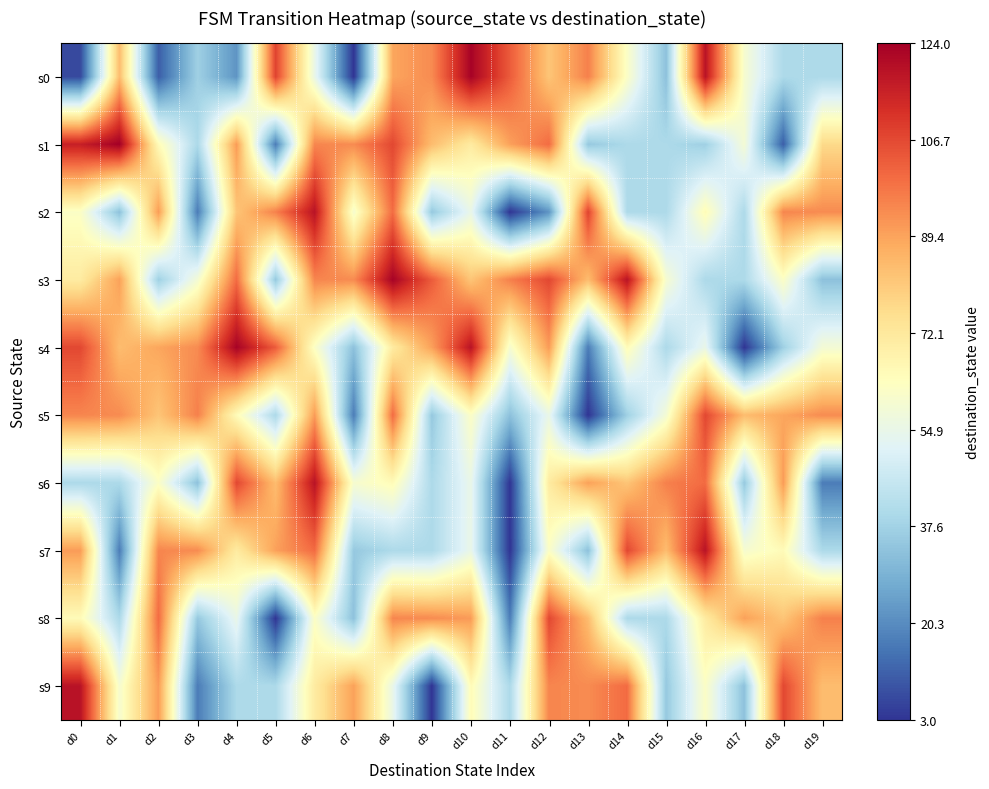

Reading right to left, transcribe all the data shown in this chart.

s0: d19=40	d18=40	d17=60	d16=119	d15=33	d14=62	d13=96	d12=82	d11=103	d10=123	d9=94	d8=89	d7=3	d6=55	d5=108	d4=22	d3=37	d2=11	d1=84	d0=7
s1: d19=77	d18=11	d17=59	d16=37	d15=40	d14=40	d13=35	d12=100	d11=90	d10=71	d9=84	d8=107	d7=94	d6=95	d5=17	d4=91	d3=40	d2=65	d1=124	d0=116
s2: d19=94	d18=95	d17=40	d16=65	d15=40	d14=40	d13=108	d12=22	d11=3	d10=55	d9=35	d8=100	d7=60	d6=119	d5=96	d4=82	d3=17	d2=91	d1=33	d0=62
s3: d19=33	d18=62	d17=40	d16=40	d15=60	d14=119	d13=84	d12=107	d11=96	d10=82	d9=103	d8=123	d7=94	d6=95	d5=35	d4=100	d3=59	d2=37	d1=90	d0=71
s4: d19=59	d18=37	d17=3	d16=55	d15=40	d14=65	d13=17	d12=91	d11=60	d10=119	d9=90	d8=71	d7=33	d6=62	d5=103	d4=123	d3=94	d2=89	d1=84	d0=107
s5: d19=94	d18=89	d17=84	d16=107	d15=59	d14=37	d13=3	d12=55	d11=33	d10=62	d9=35	d8=100	d7=17	d6=91	d5=40	d4=65	d3=96	d2=82	d1=94	d0=95
s6: d19=17	d18=91	d17=35	d16=100	d15=96	d14=82	d13=90	d12=71	d11=3	d10=55	d9=40	d8=65	d7=60	d6=119	d5=84	d4=107	d3=33	d2=62	d1=40	d0=40
s7: d19=40	d18=65	d17=60	d16=119	d15=84	d14=107	d13=33	d12=62	d11=3	d10=55	d9=40	d8=40	d7=35	d6=100	d5=90	d4=71	d3=94	d2=95	d1=17	d0=91
s8: d19=96	d18=82	d17=90	d16=71	d15=40	d14=40	d13=84	d12=107	d11=17	d10=91	d9=94	d8=95	d7=33	d6=62	d5=3	d4=55	d3=35	d2=100	d1=40	d0=65
s9: d19=84	d18=107	d17=33	d16=62	d15=35	d14=100	d13=94	d12=95	d11=40	d10=65	d9=3	d8=55	d7=90	d6=71	d5=40	d4=40	d3=17	d2=91	d1=60	d0=119